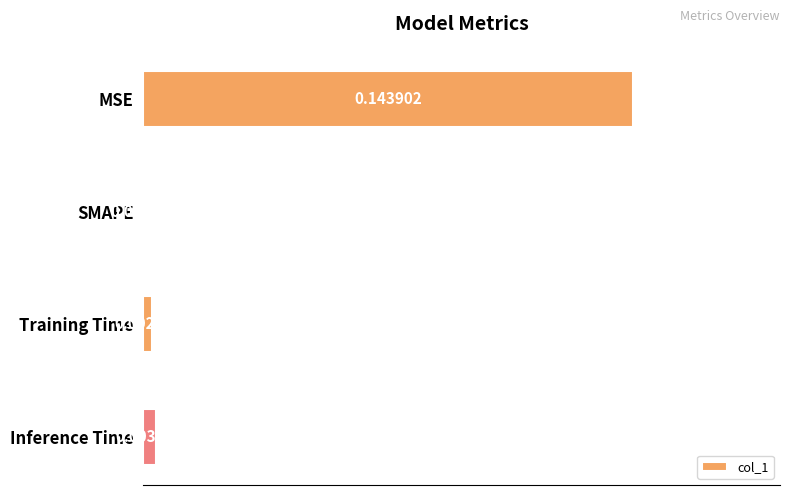

At which category does the chart reach its peak across all series?

MSE